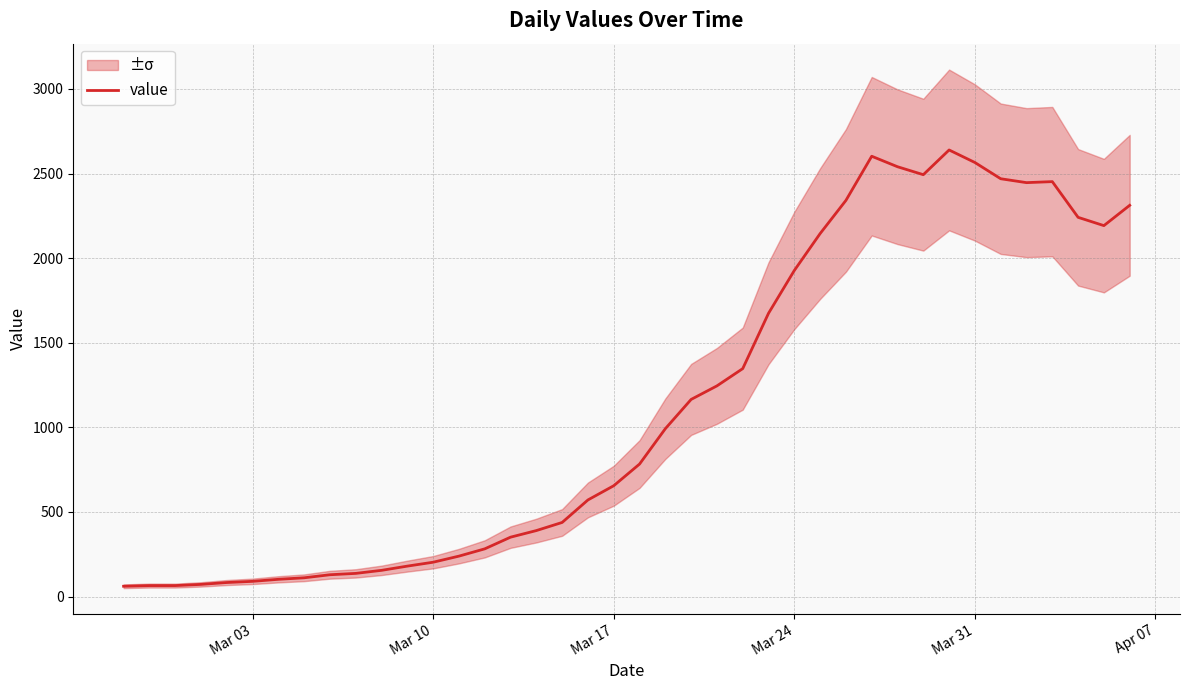

The value of value at Mar 31 is 1229. True or false?

False